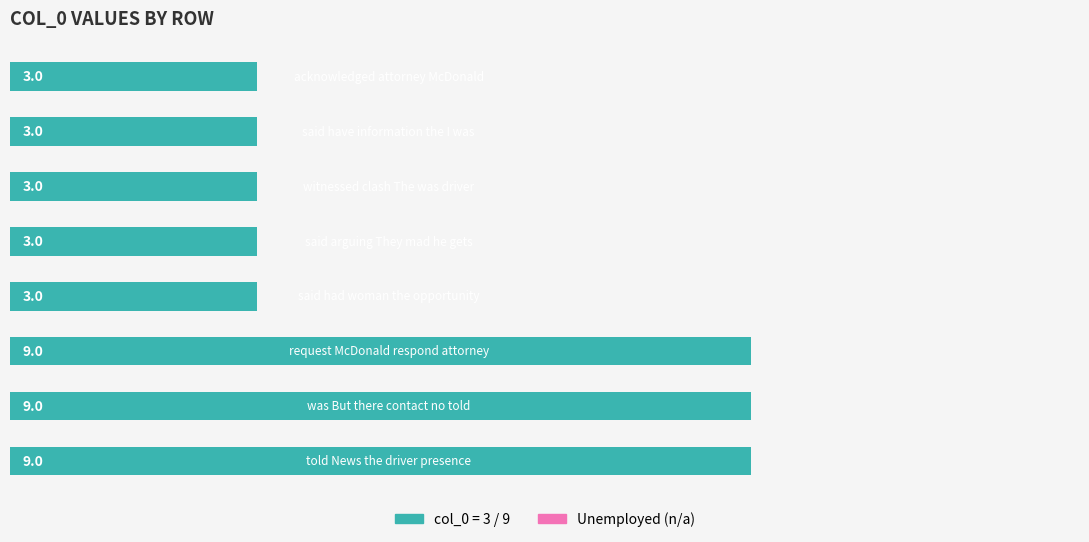

What is the average value?

5